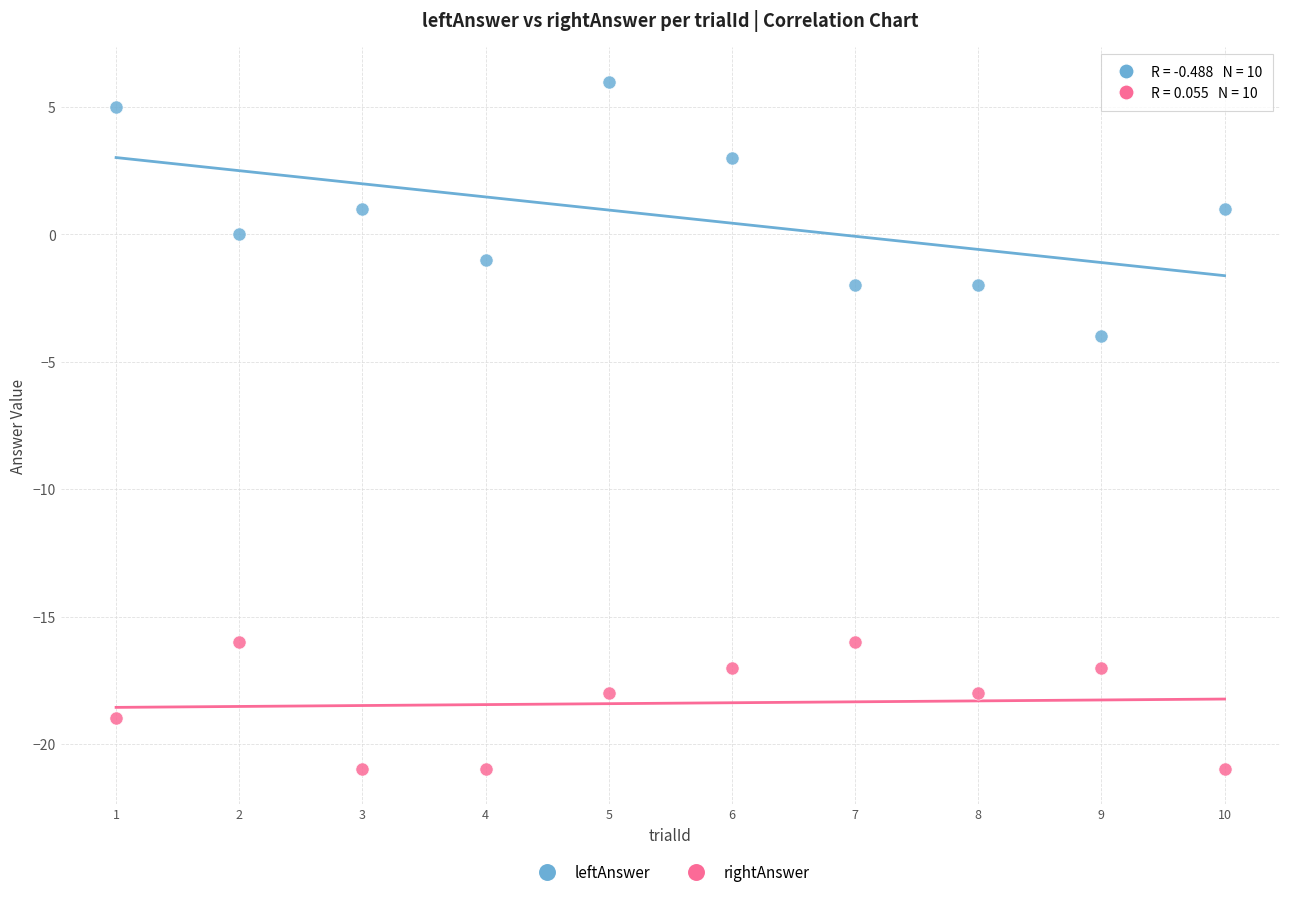

Which series has the largest Y range (max minus min)?

leftAnswer